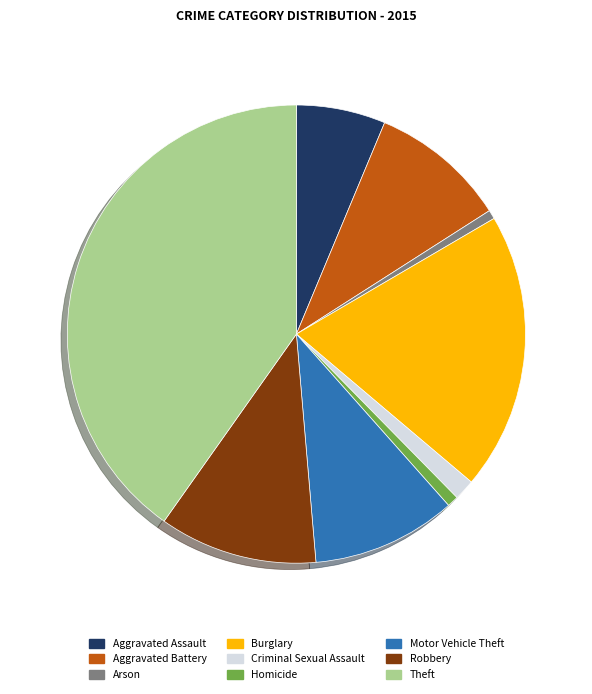

Approximately how many times larger is the value at Motor Vehicle Theft compared to Theft?

0.3